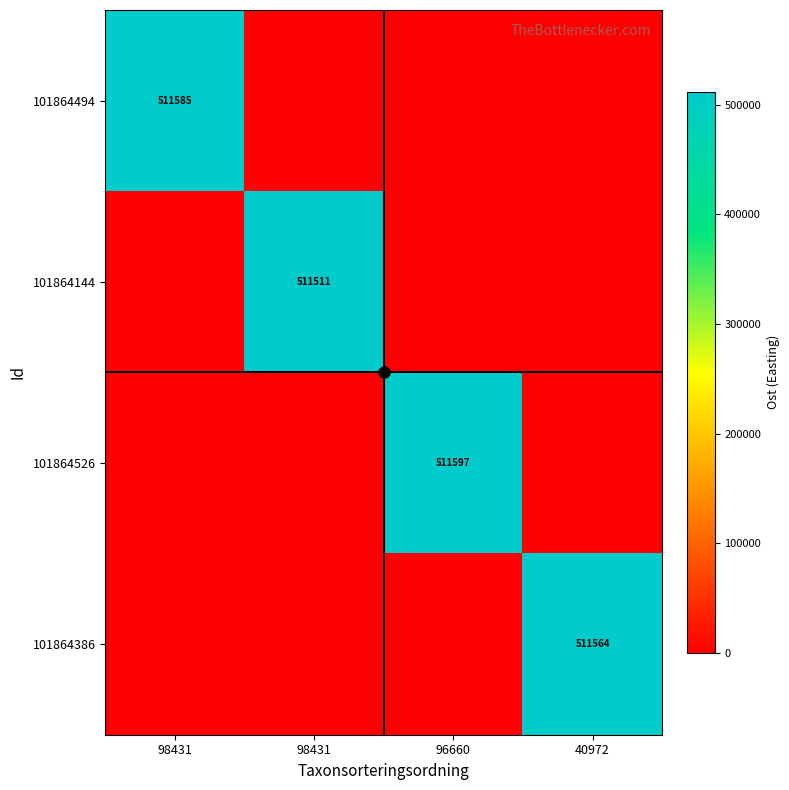

True or false: 101864144 has a value of 0.0 at 40972.

True